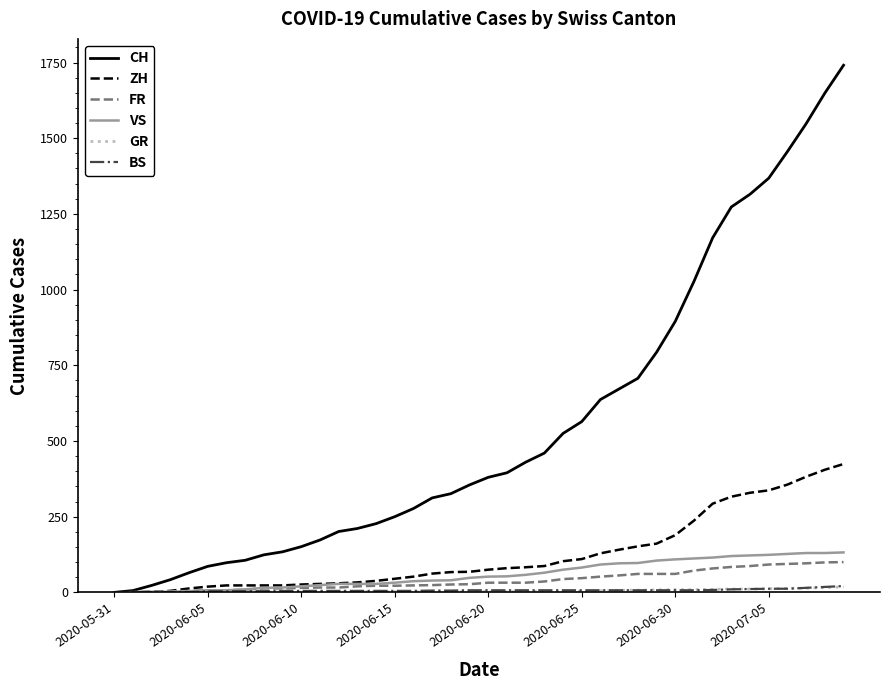

Does the chart display data point markers on the line(s)?

No